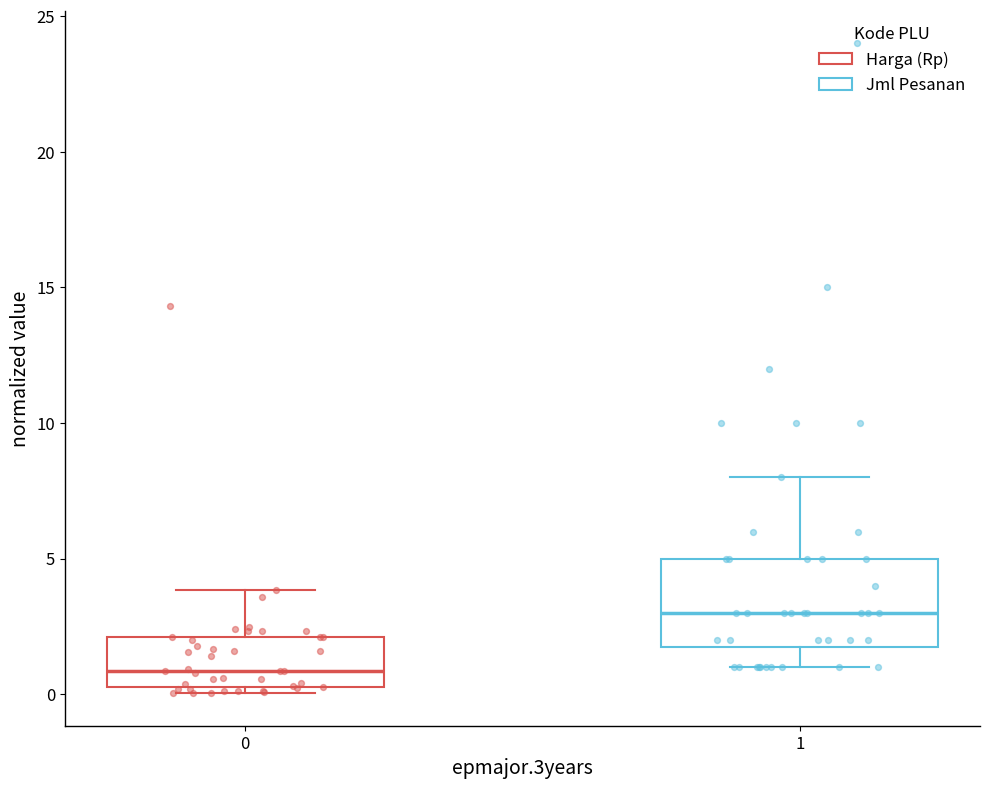

Reading left to right, read every box against the y-axis: the position of its median line, the range the box covers, and the ends of its whiskers. The values are not printed on the chart, so give them approximately, as read against the axis.

0: median 1.0, box 0.5 to 2.0, whiskers 0.0 to 4.0
1: median 3.0, box 2.0 to 5.0, whiskers 1.0 to 8.0